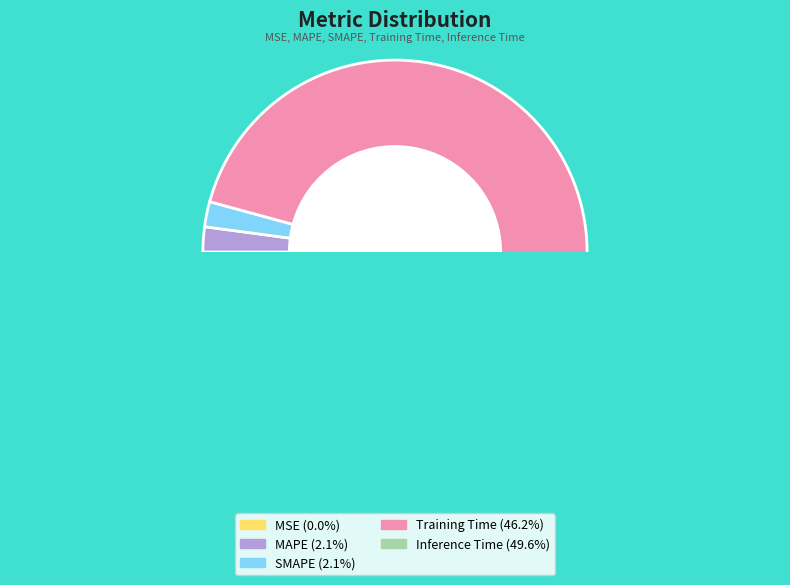

What percentage is the SMAPE slice, to the nearest percent?

2%